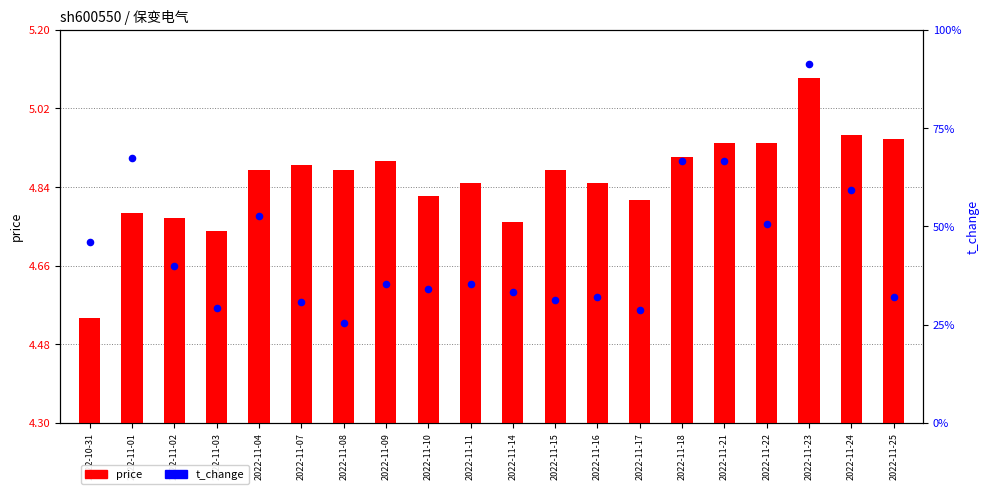

Is the value of price at 2022-11-16 greater than the value of t_change at 2022-11-25?

Yes